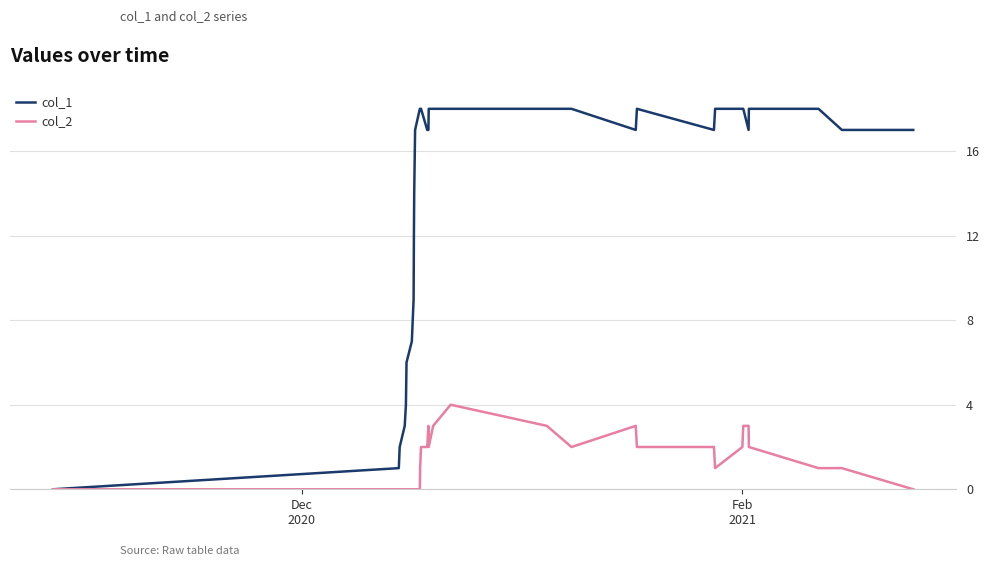

Which series has the largest range (max minus min)?

col_1